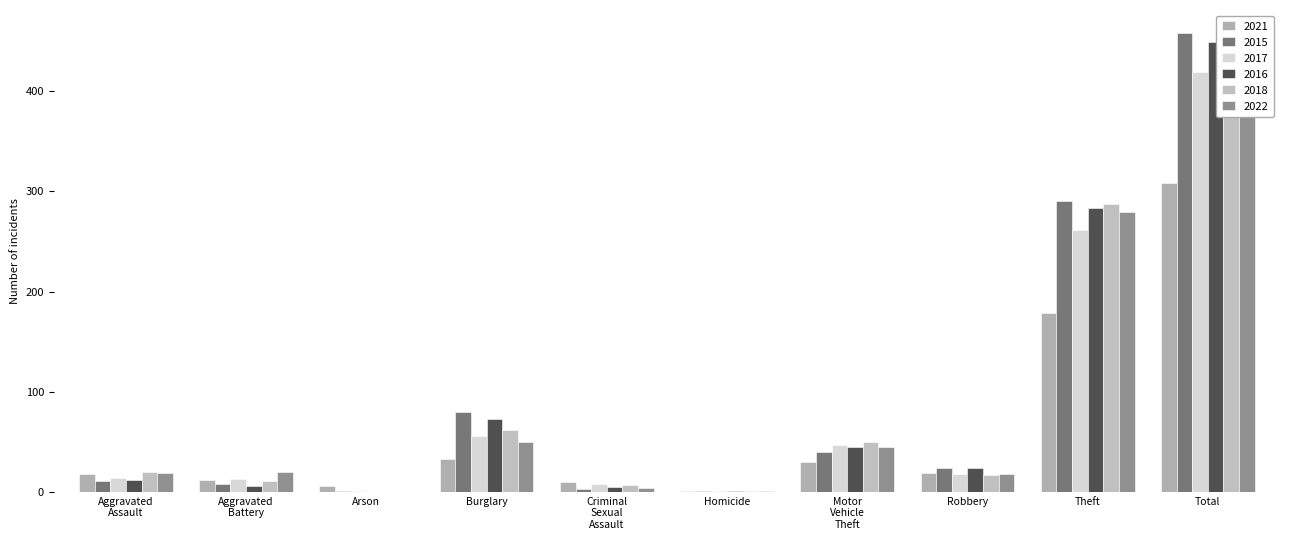

List the labels in order of 2017 value, smallest first.

Arson, Homicide, Criminal Sexual Assault, Aggravated Battery, Aggravated Assault, Robbery, Motor Vehicle Theft, Burglary, Theft, Total